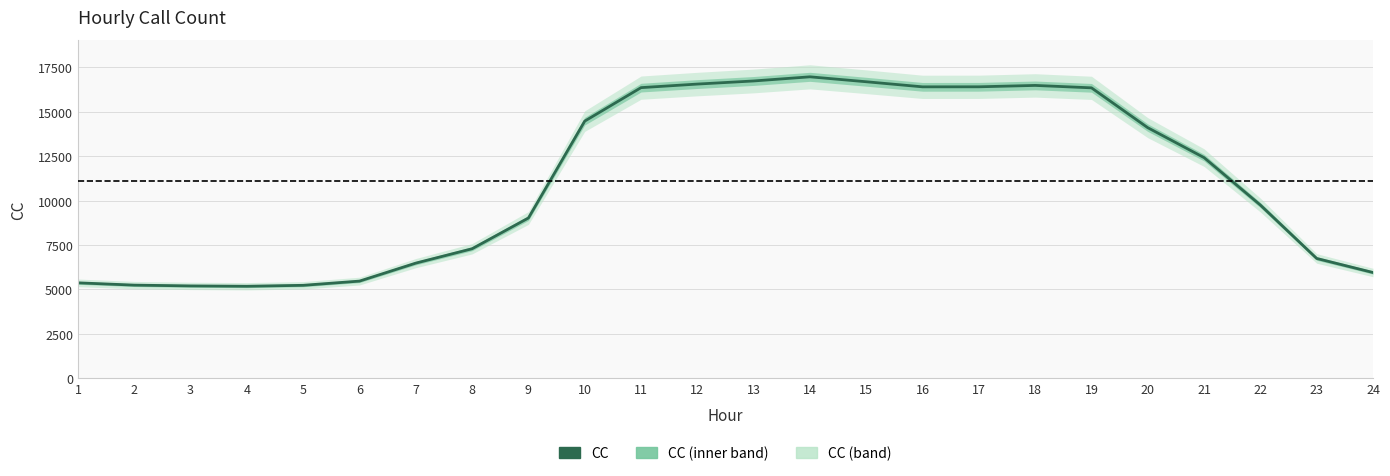

How many values are below 12417?

12